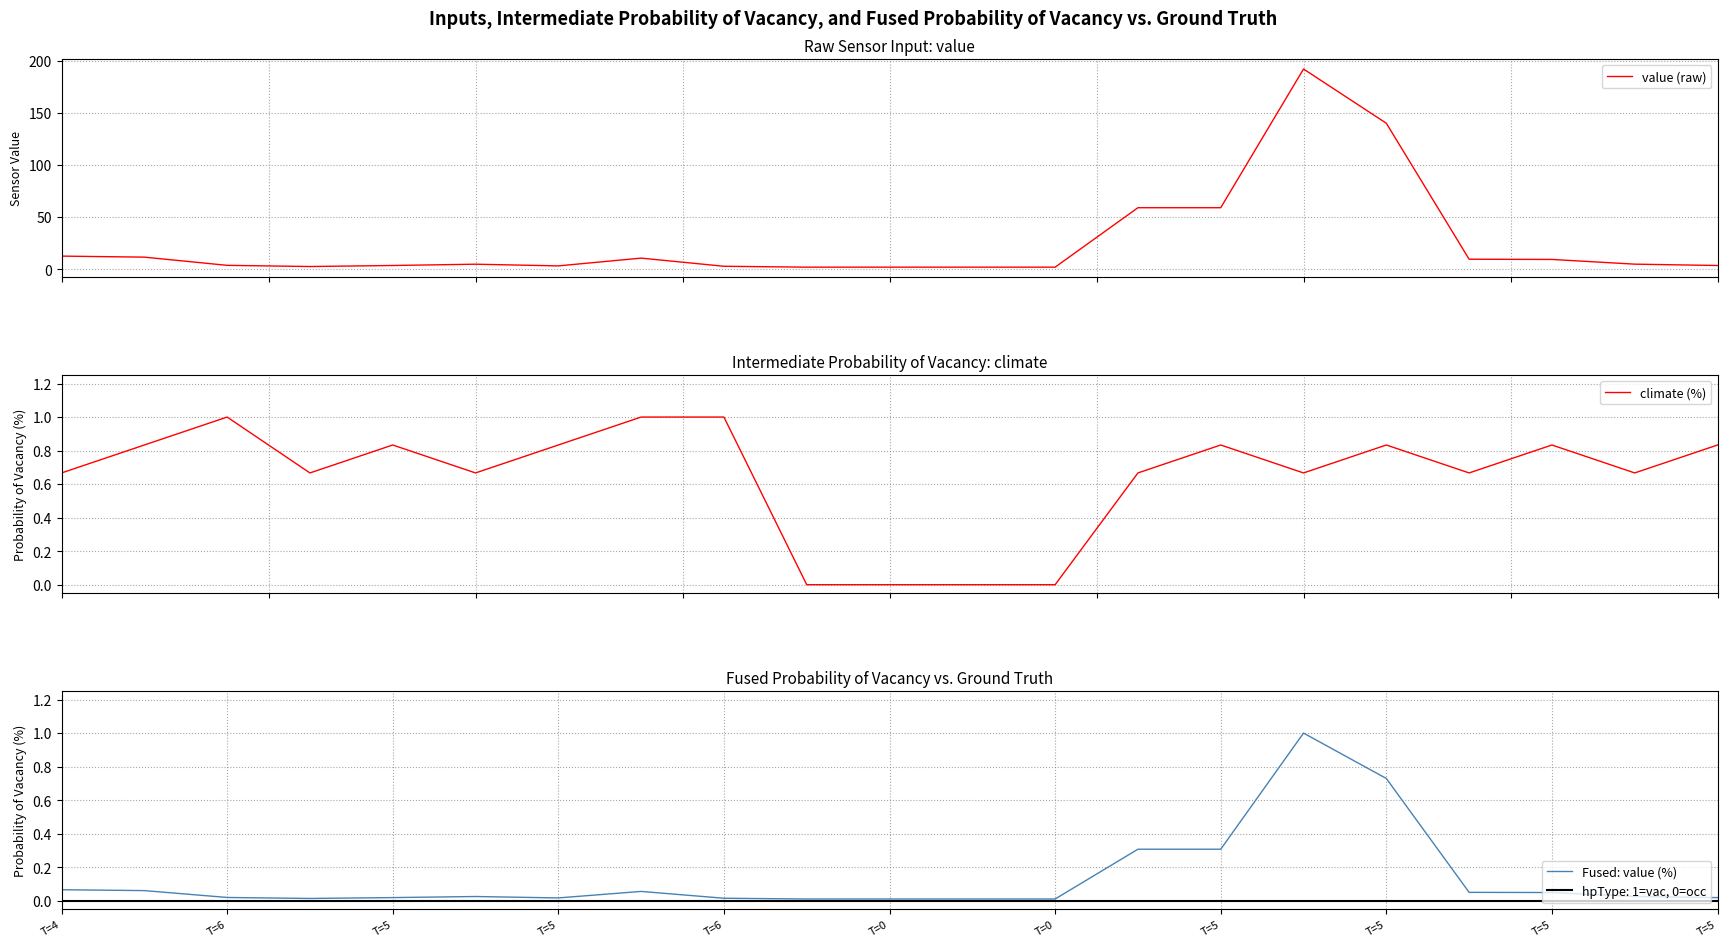

Reading left to right, what are all the values shown in this chart?

value (raw): 12.6	11.6	3.7	2.6	3.6	4.8	3.2	10.7	2.9	2.0	2.0	2.0	2.0	59.0	59.0	192.0	140.0	9.6	9.4	4.9	3.6
climate (%): 0.7	0.8	1.0	0.7	0.8	0.7	0.8	1.0	1.0	0.0	0.0	0.0	0.0	0.7	0.8	0.7	0.8	0.7	0.8	0.7	0.8
Fused: value (%): 0.1	0.1	0.0	0.0	0.0	0.0	0.0	0.1	0.0	0.0	0.0	0.0	0.0	0.3	0.3	1.0	0.7	0.0	0.0	0.0	0.0